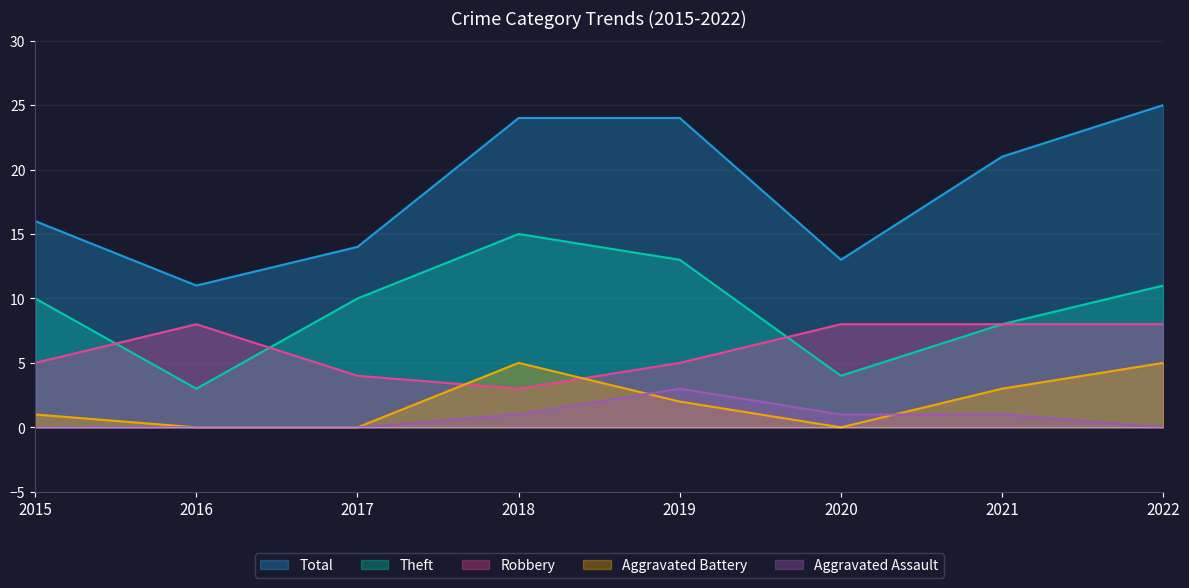

What is the total value across all series at 2017?

28